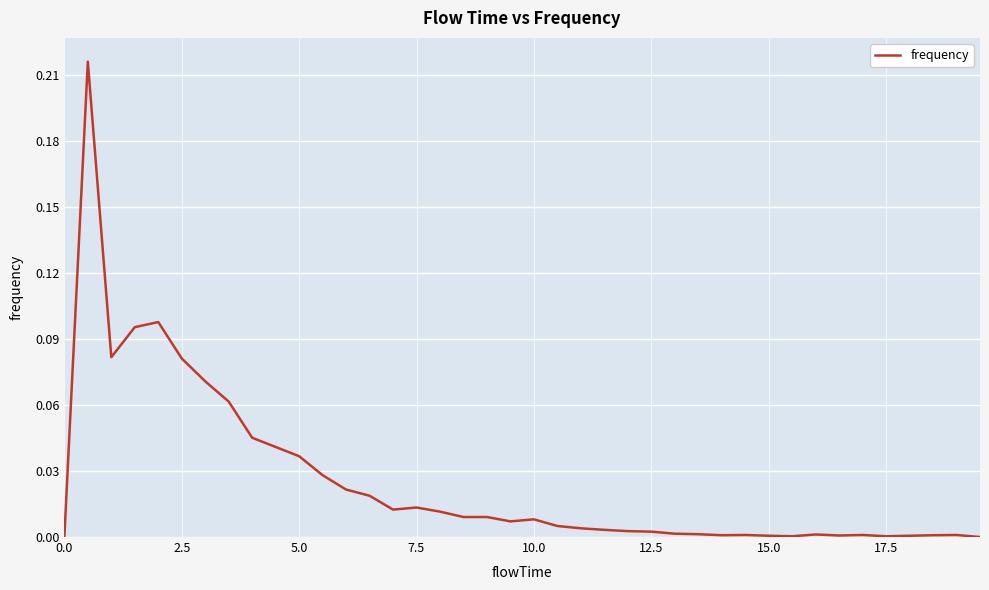

How many lines are shown in the chart?

1